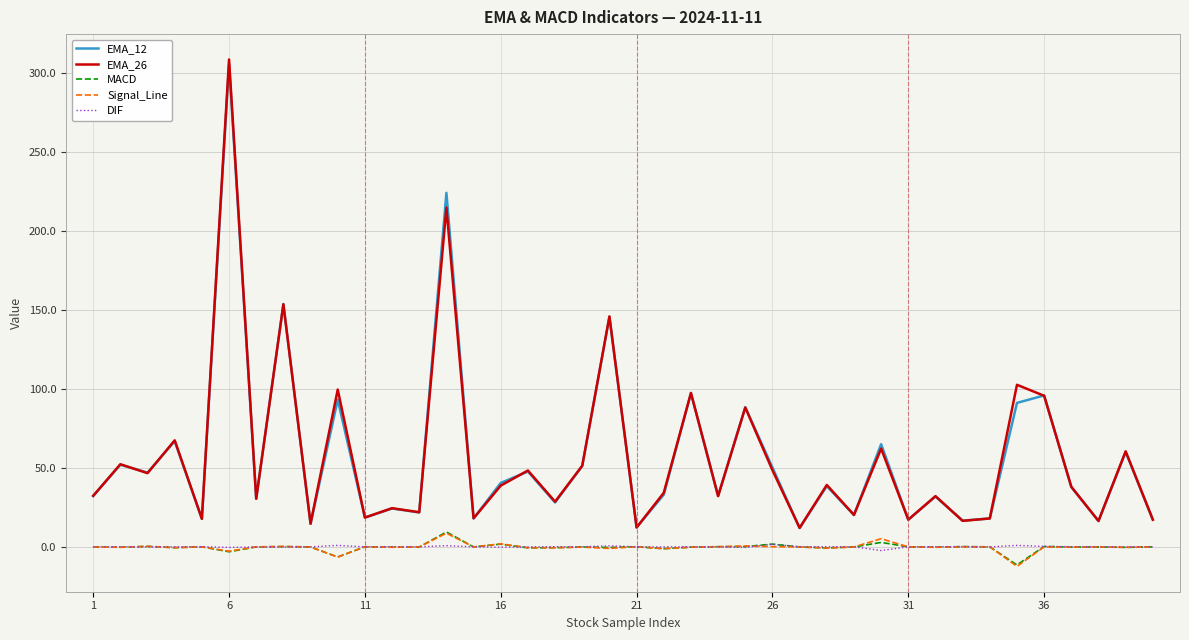

True or false: EMA_12 and MACD intersect in this chart.

False